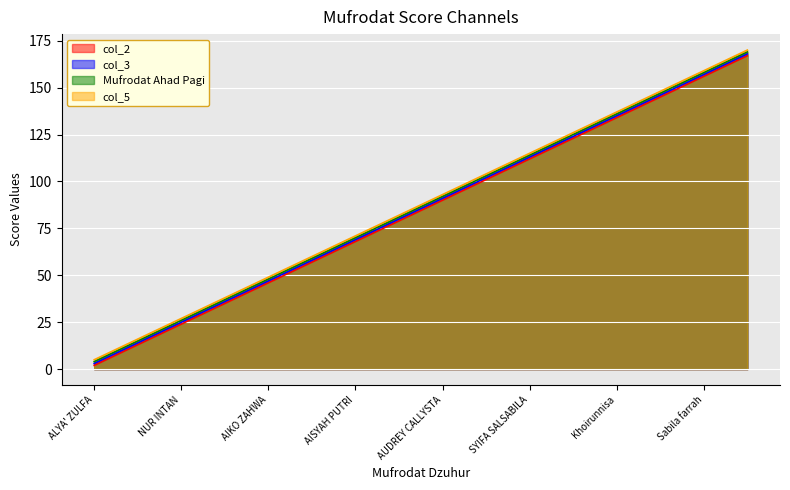

Which series has the largest total across all categories?

col_5